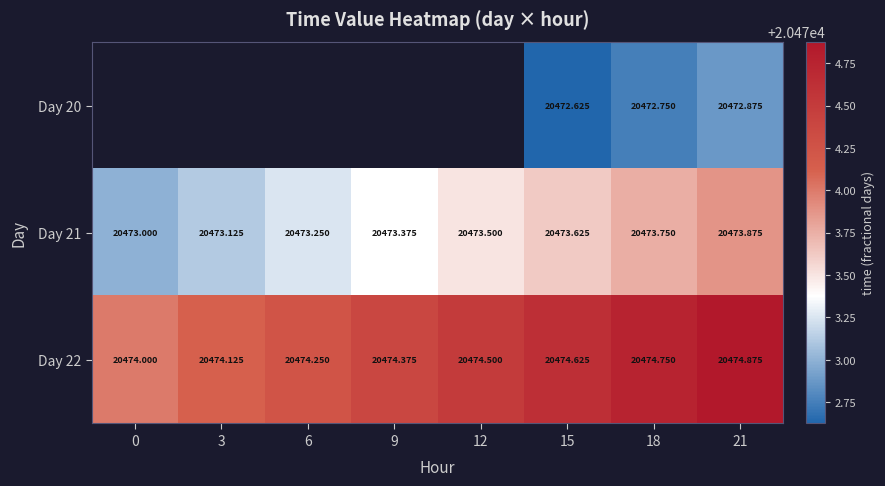

Is the value of Day 20 at 21 greater than the value of Day 21 at 15?

No